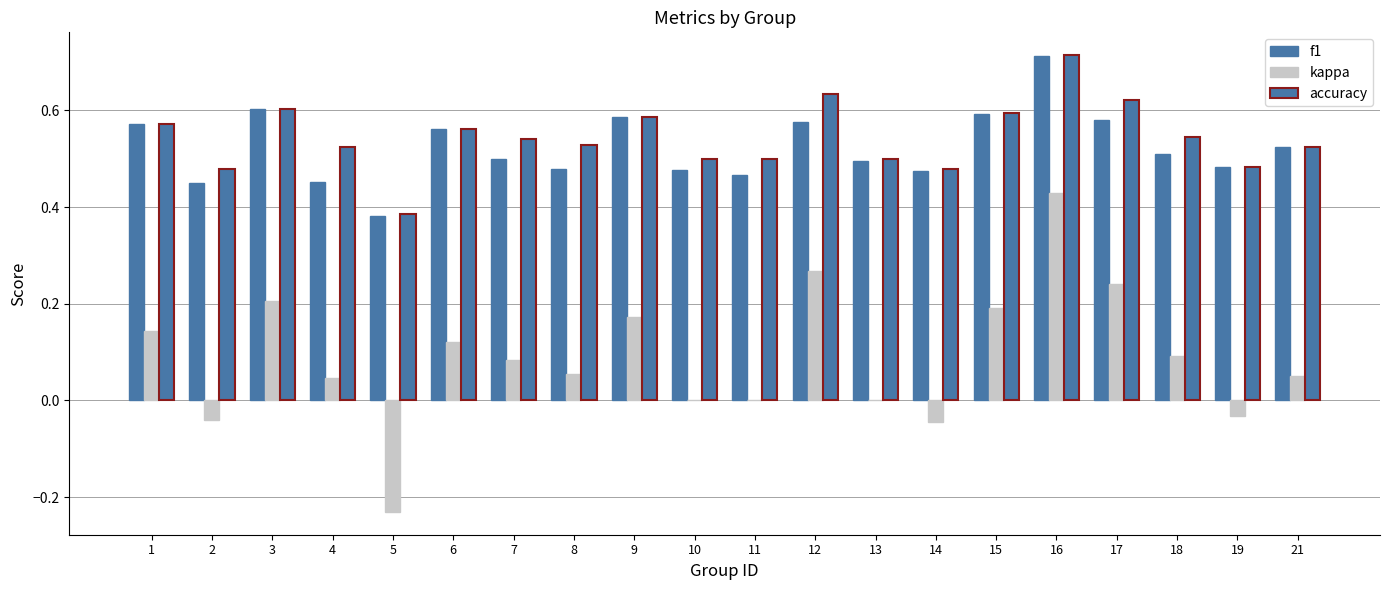

How many accuracy values are between 0 and 1?

20